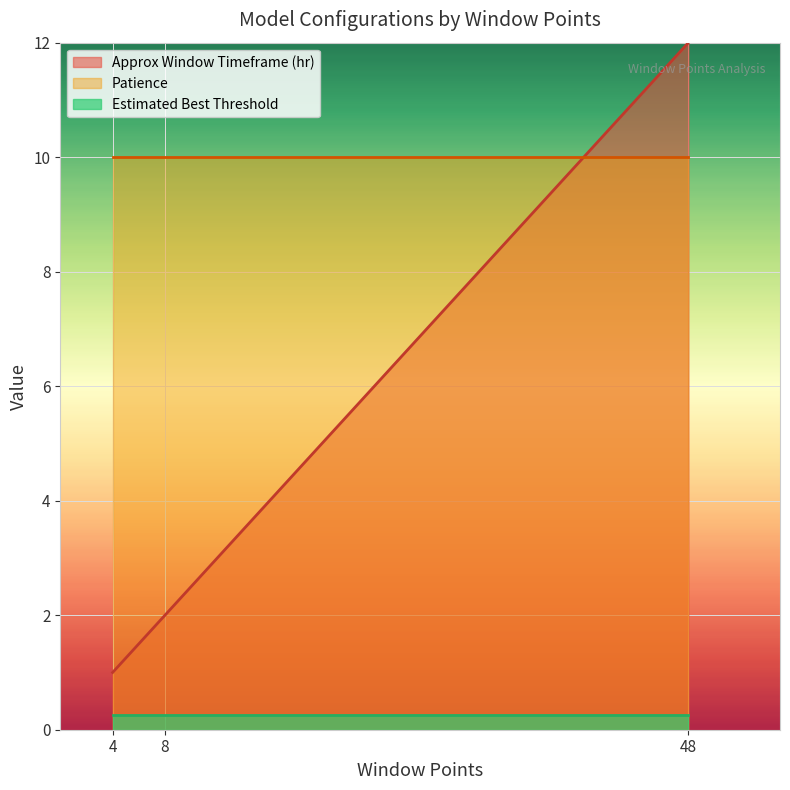

At which label does Approx Window Timeframe (hr) first exceed 2?

48